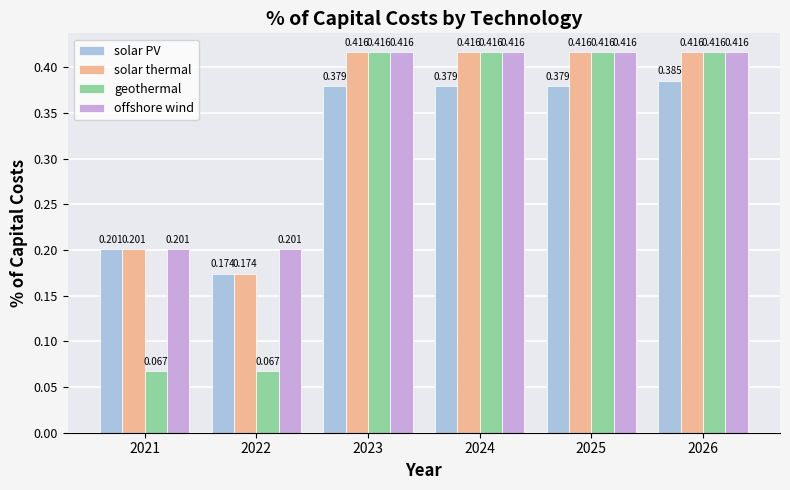

What are all the series names shown in the legend?

solar PV, solar thermal, geothermal, offshore wind